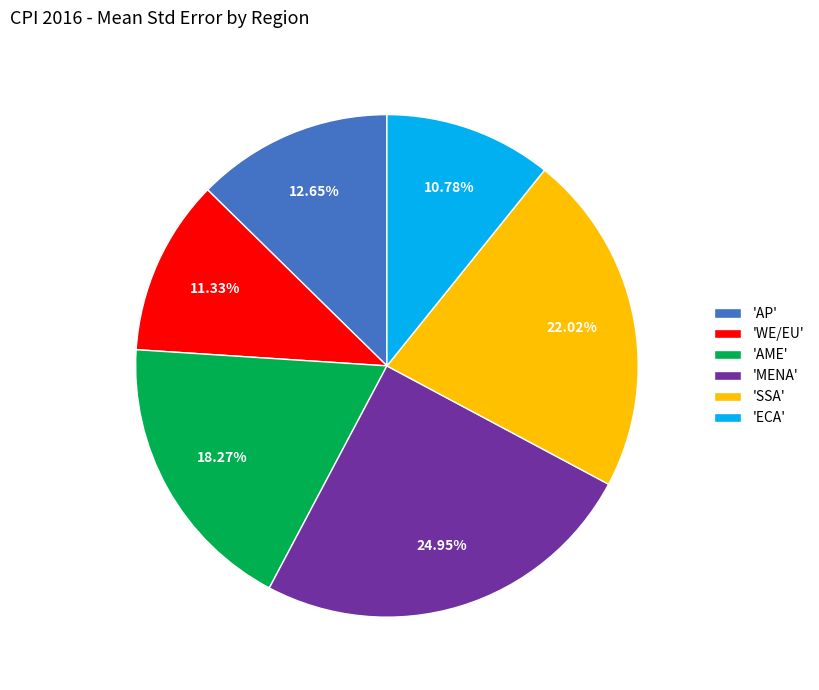

Does 'SSA' account for over 50% of the chart?

No